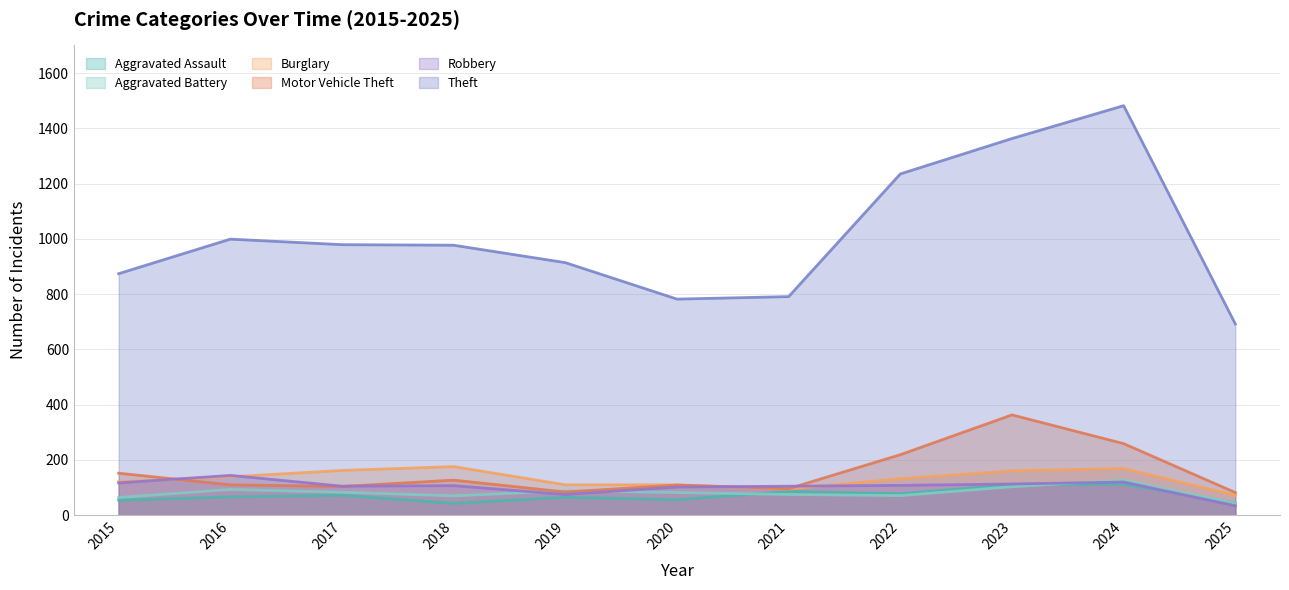

Where do Robbery and Motor Vehicle Theft first cross each other?

2015 and 2016